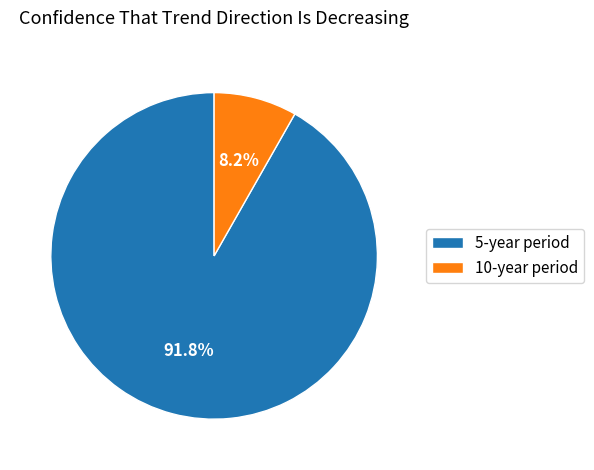

What is the largest slice in the pie chart?

5-year period